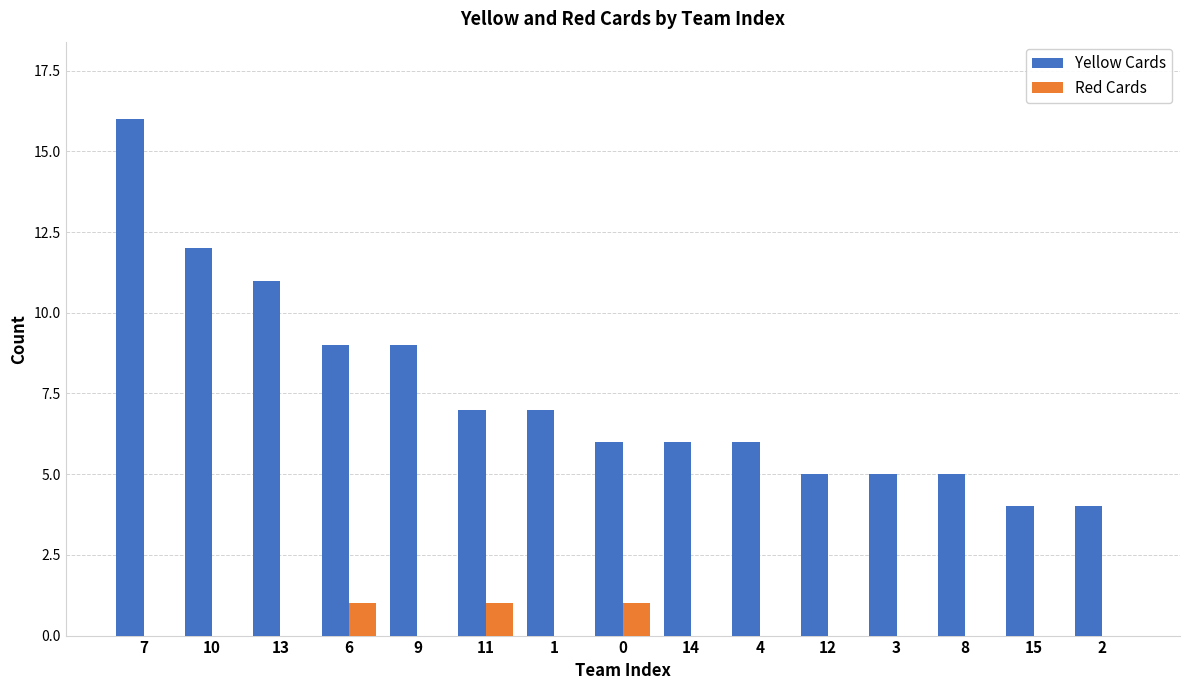

The value of Red Cards at 11 is 1. True or false?

True